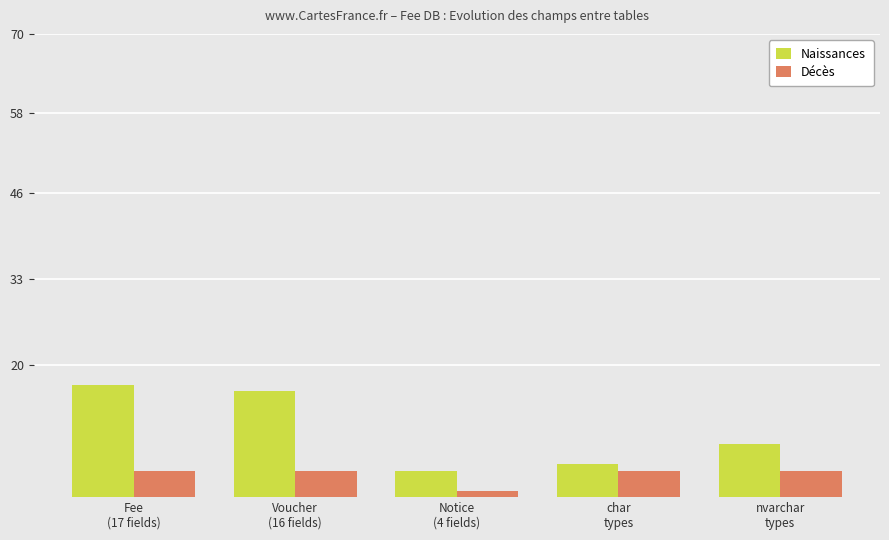

True or false: Naissances has a value of 4 at Notice
(4 fields).

True